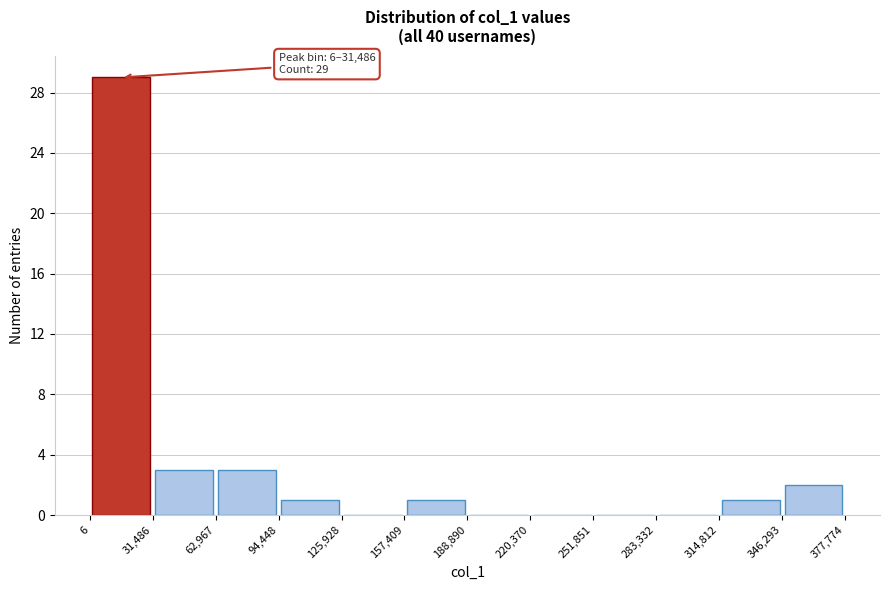

Over which range of the x-axis is the bar tallest?

6 to 31,486